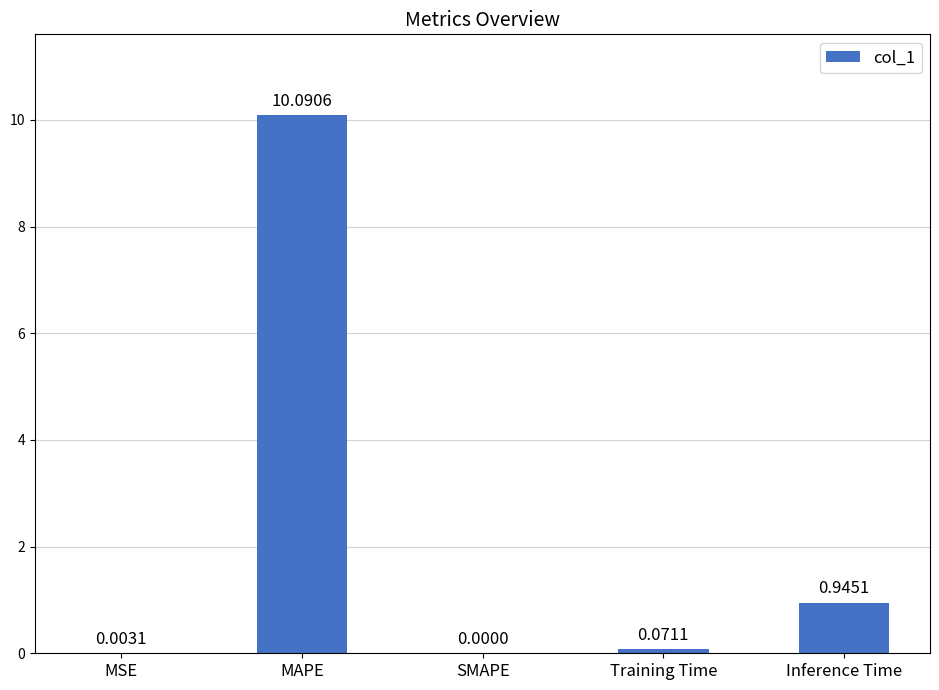

Are the bars horizontal?

No